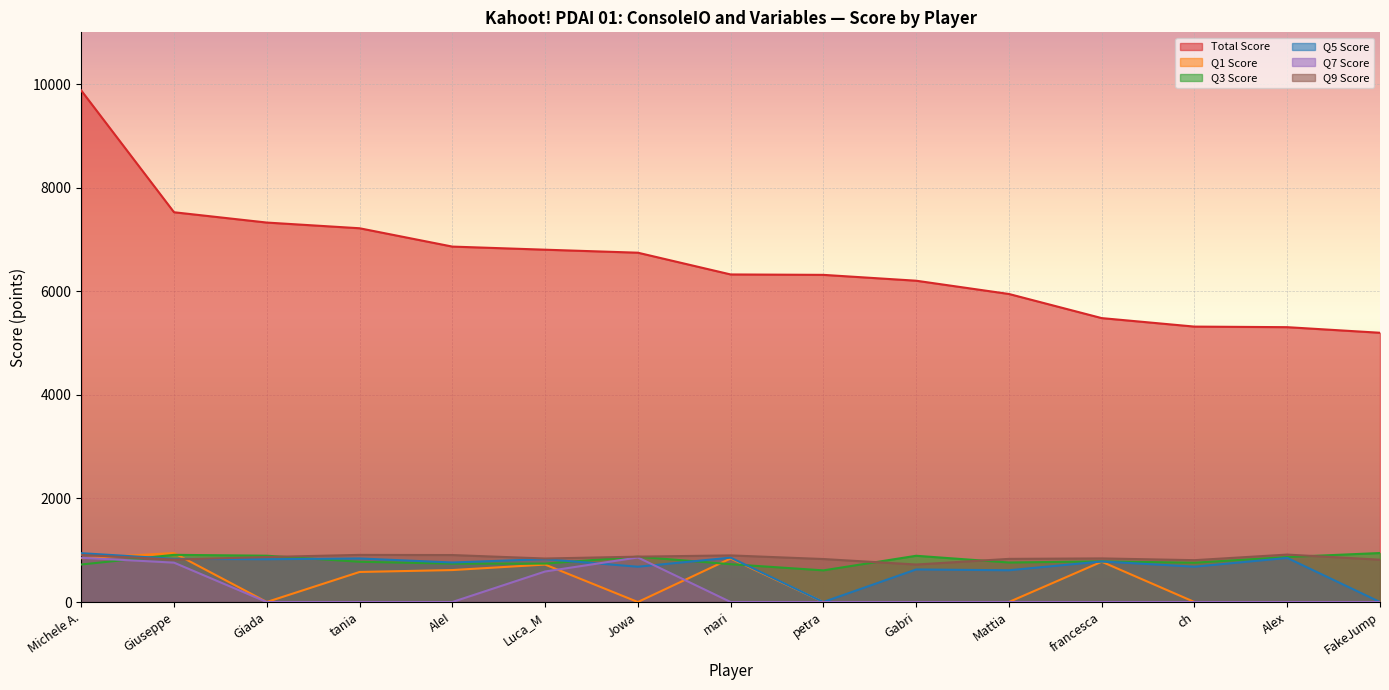

How many values in Q1 Score are above zero?

7